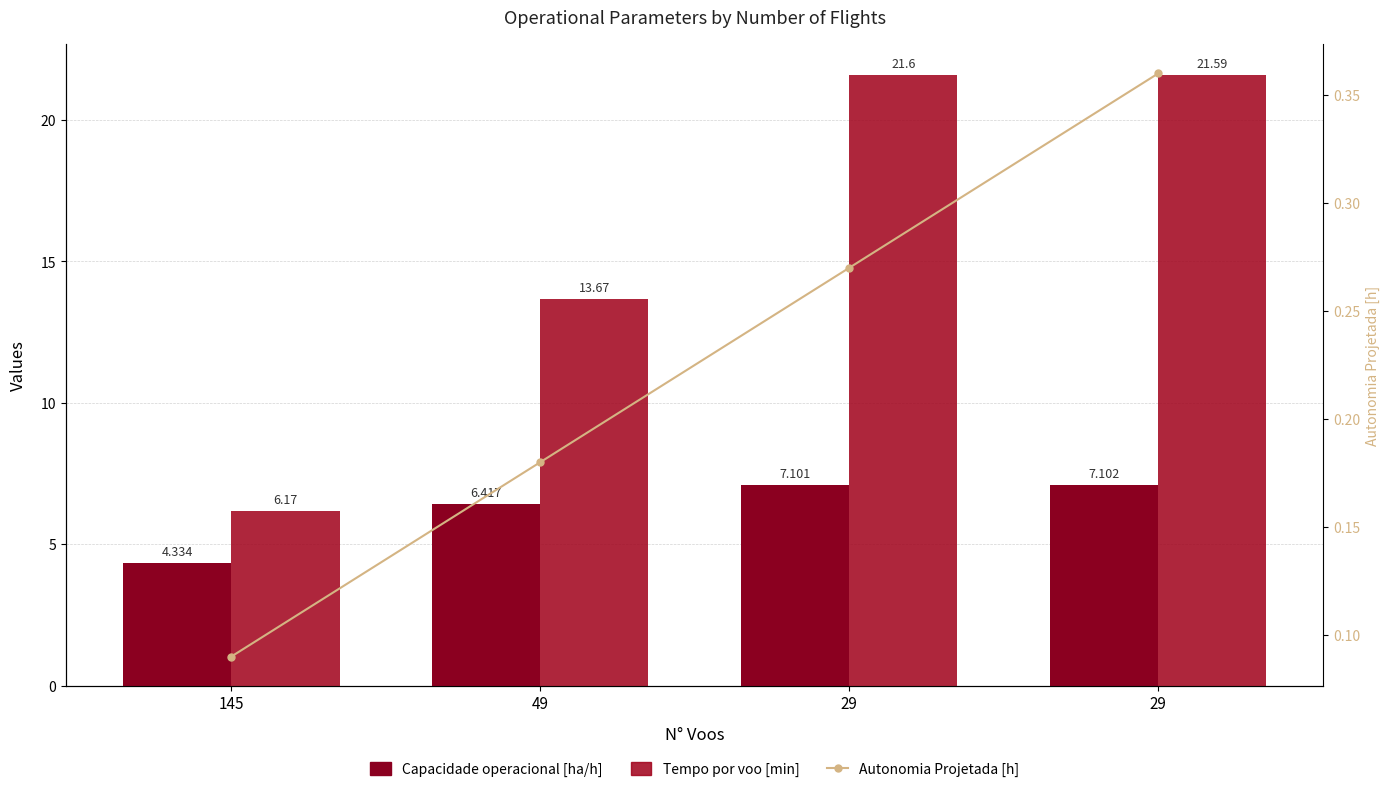

The value of Tempo por voo [min] at 29 is 21.6. True or false?

True